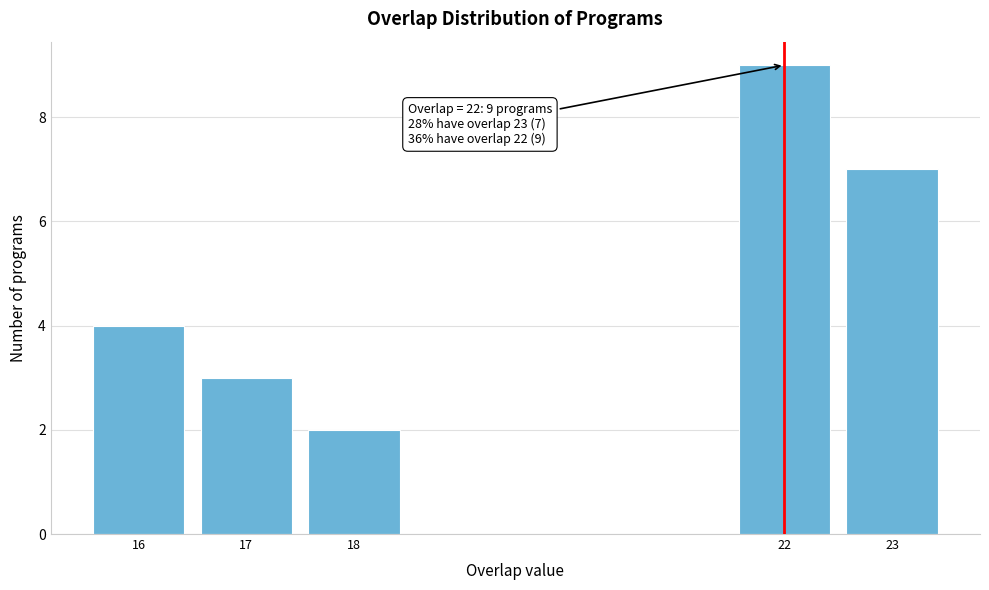

Reading right to left, list all the values displayed in this chart.

7	9	2	3	4